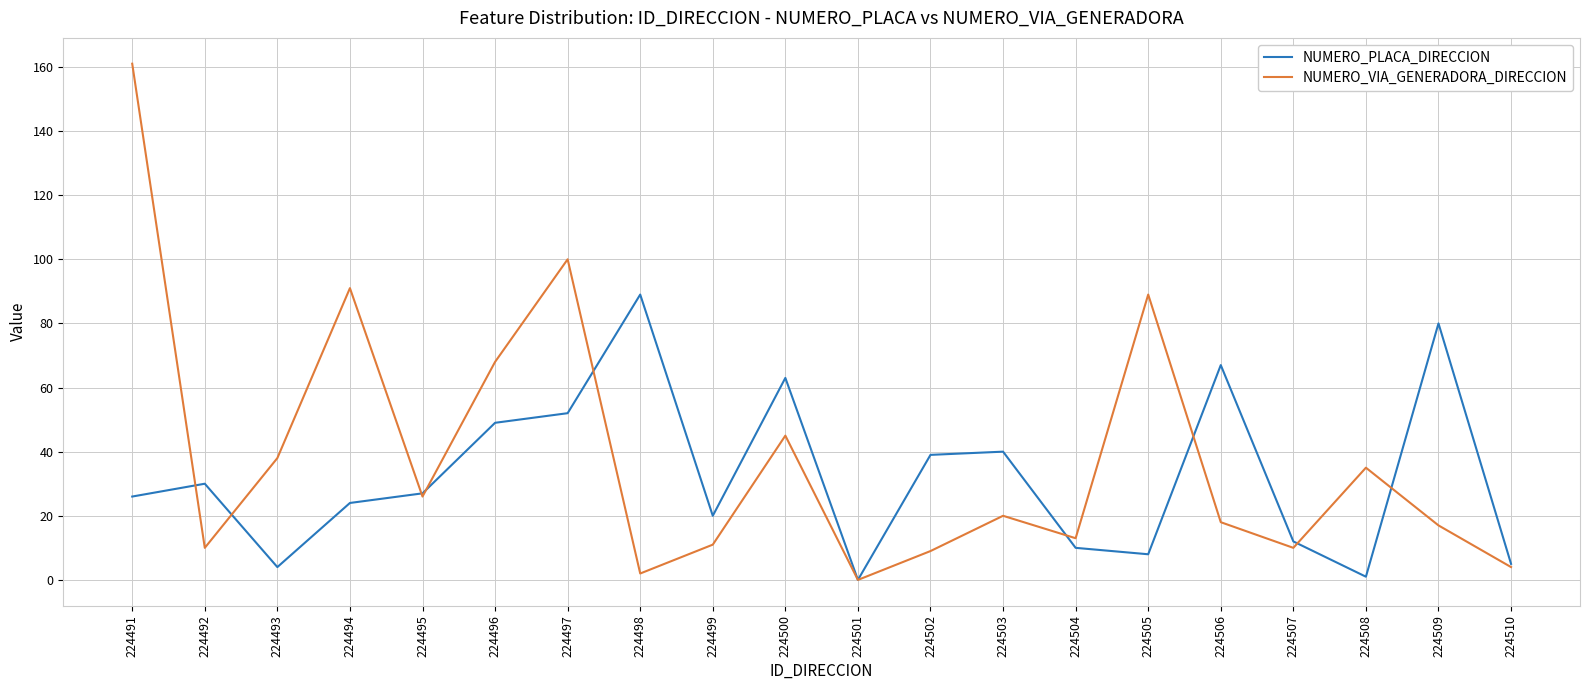

Which series has the largest range (max minus min)?

NUMERO_VIA_GENERADORA_DIRECCION